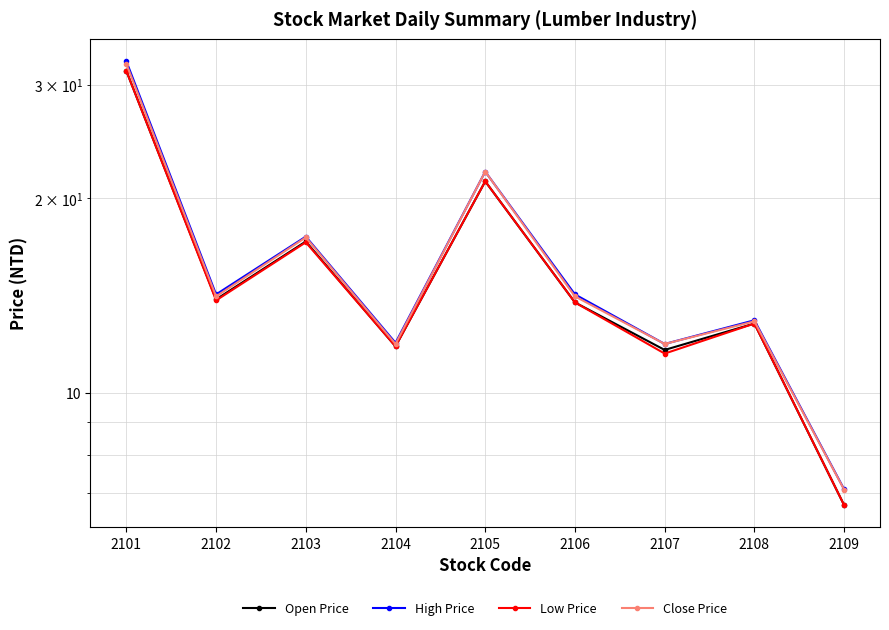

Where is the first local maximum for Open Price?

2103